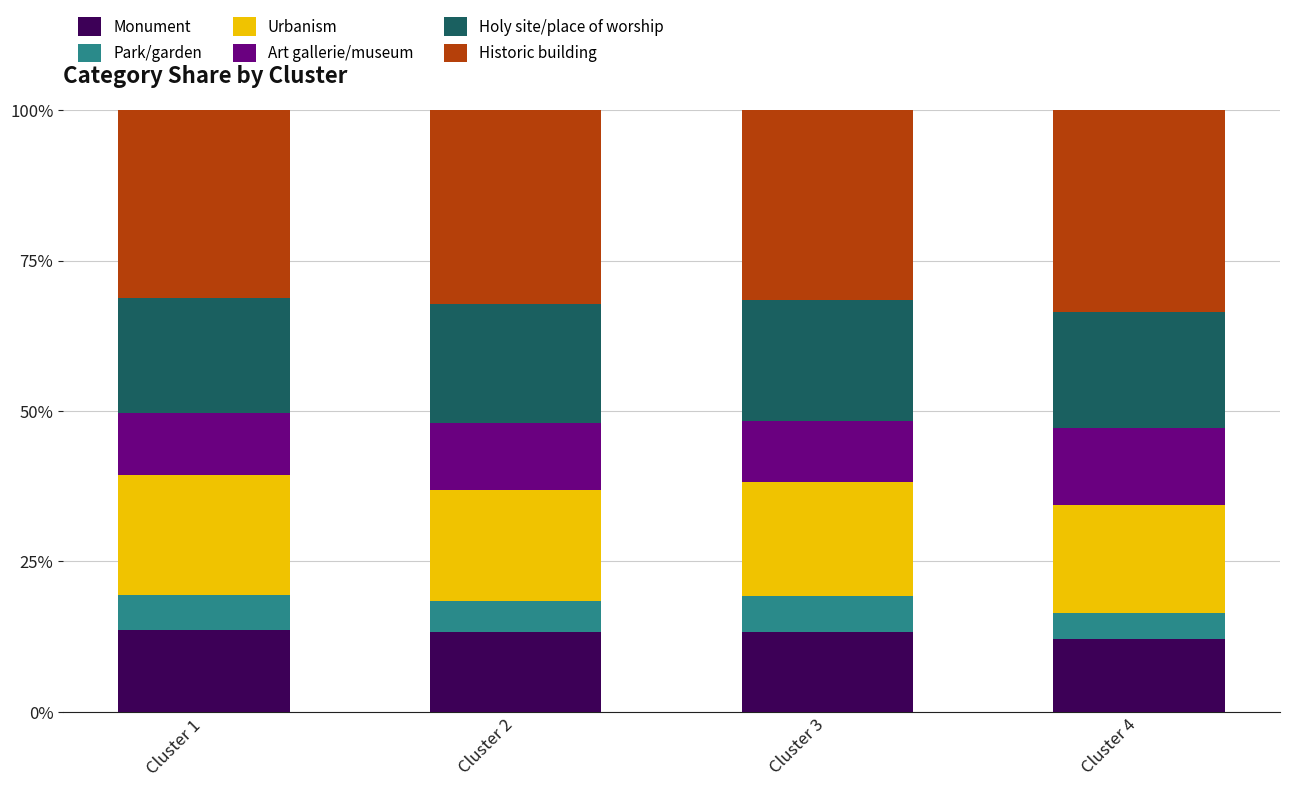

How many data points does each series have?

4